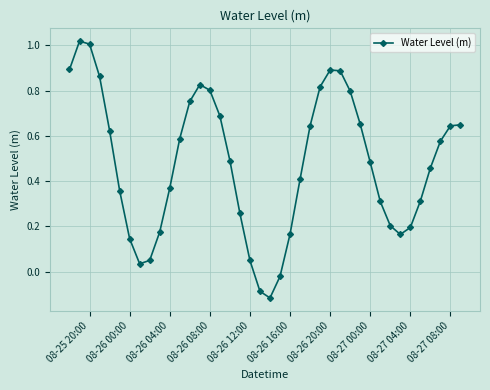

What is the difference between the second highest and second lowest values?

1.1